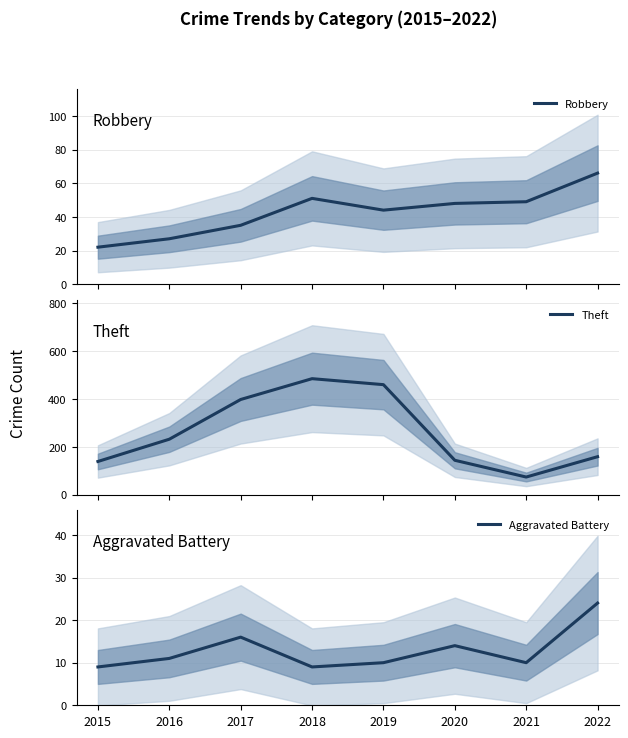

How many lines are shown in the chart?

3